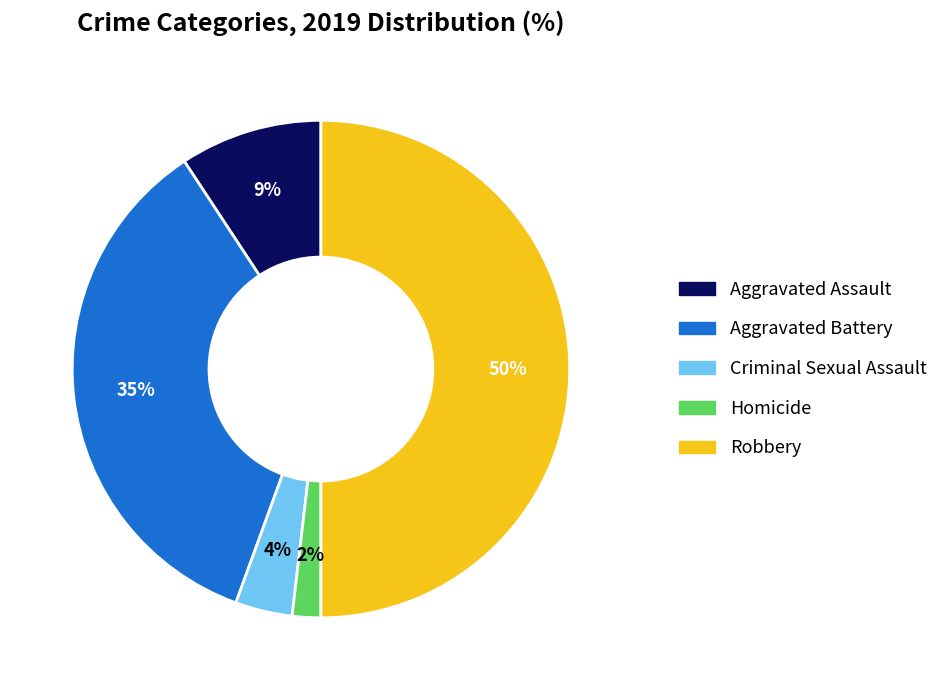

How many slices are in this pie chart?

5